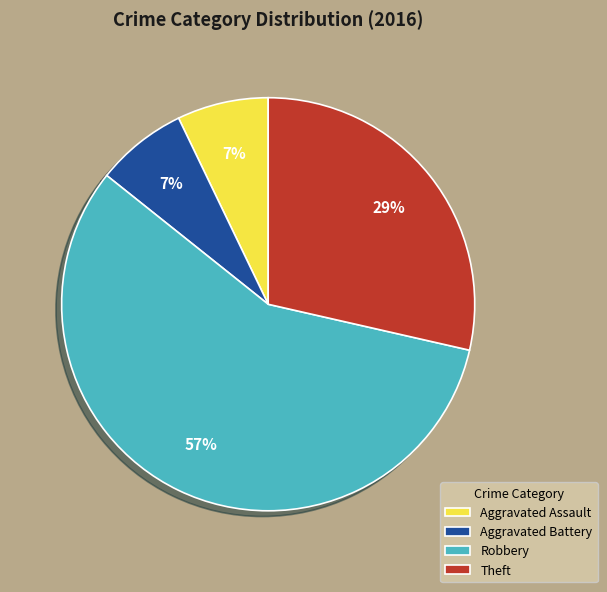

To the nearest percent, what percentage of the pie is Theft?

29%